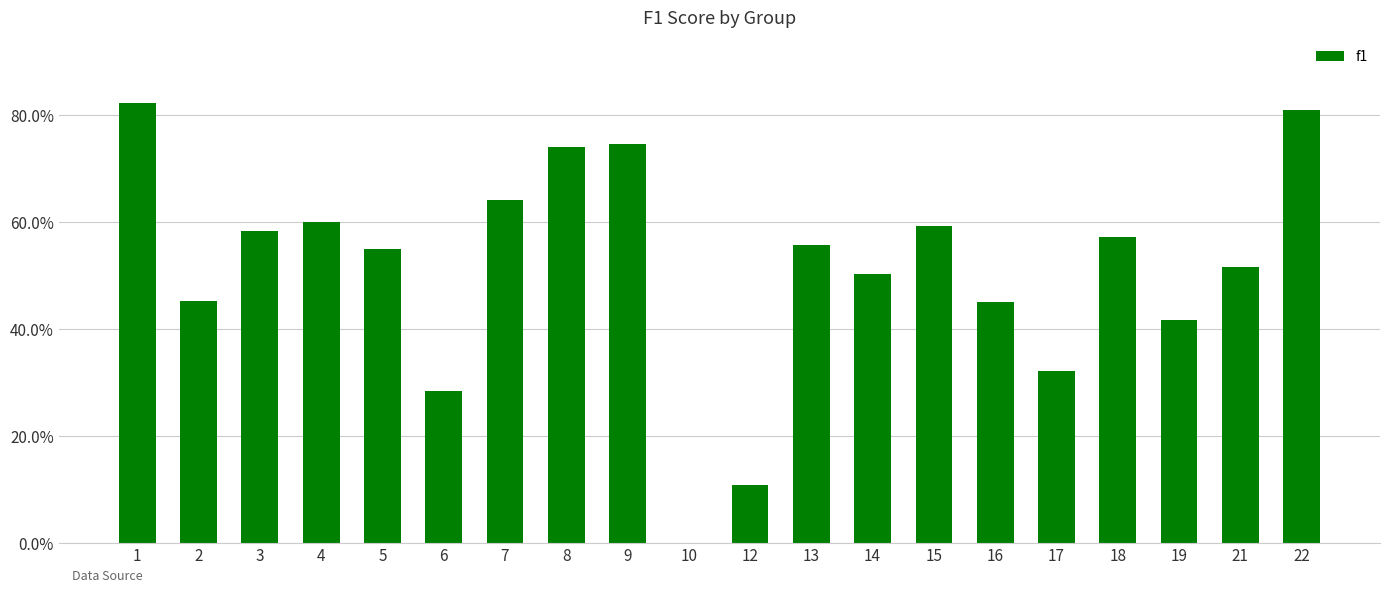

What value does the data have at 14?

0.5